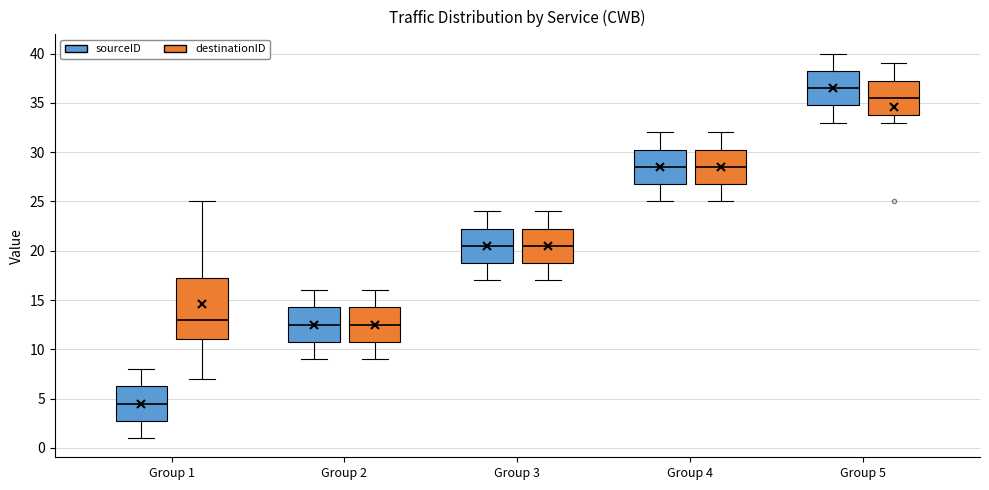

Which box is the tallest, from its lower edge to its upper edge?

Group 1 (destinationID)